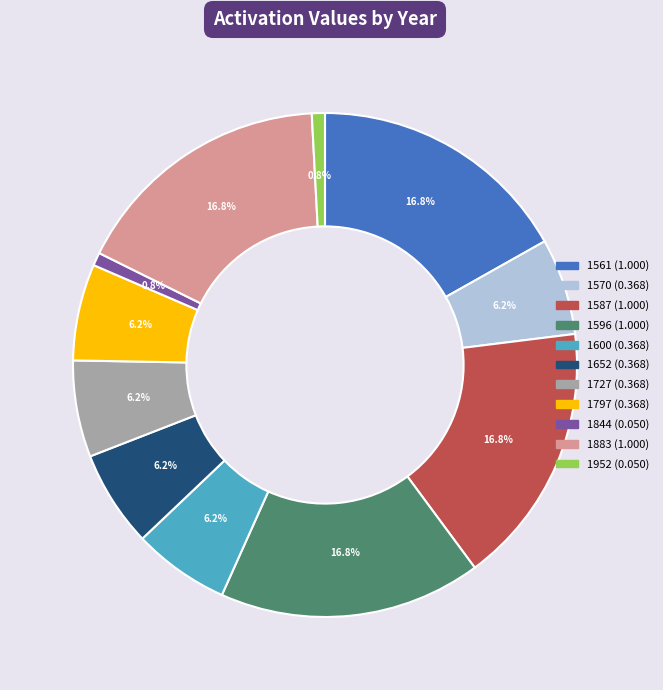

What is the total percentage of 1570 and 1844?

7.0%